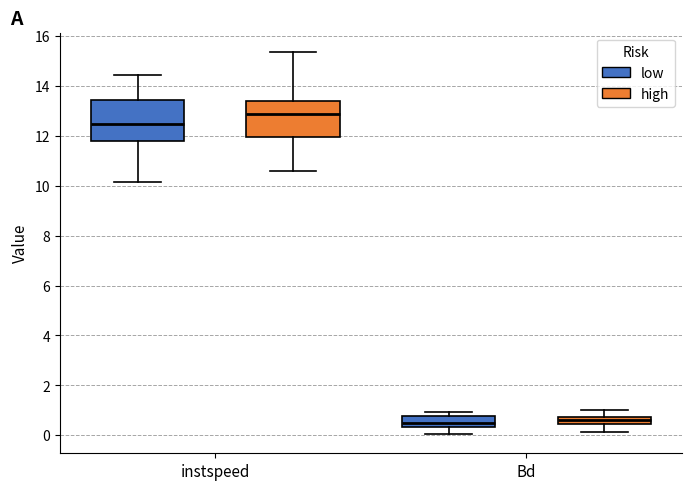

Where does the lower whisker of the box for instspeed (low) end on the y-axis? The values are not printed on the chart, so give them approximately, as read against the axis.

10.2